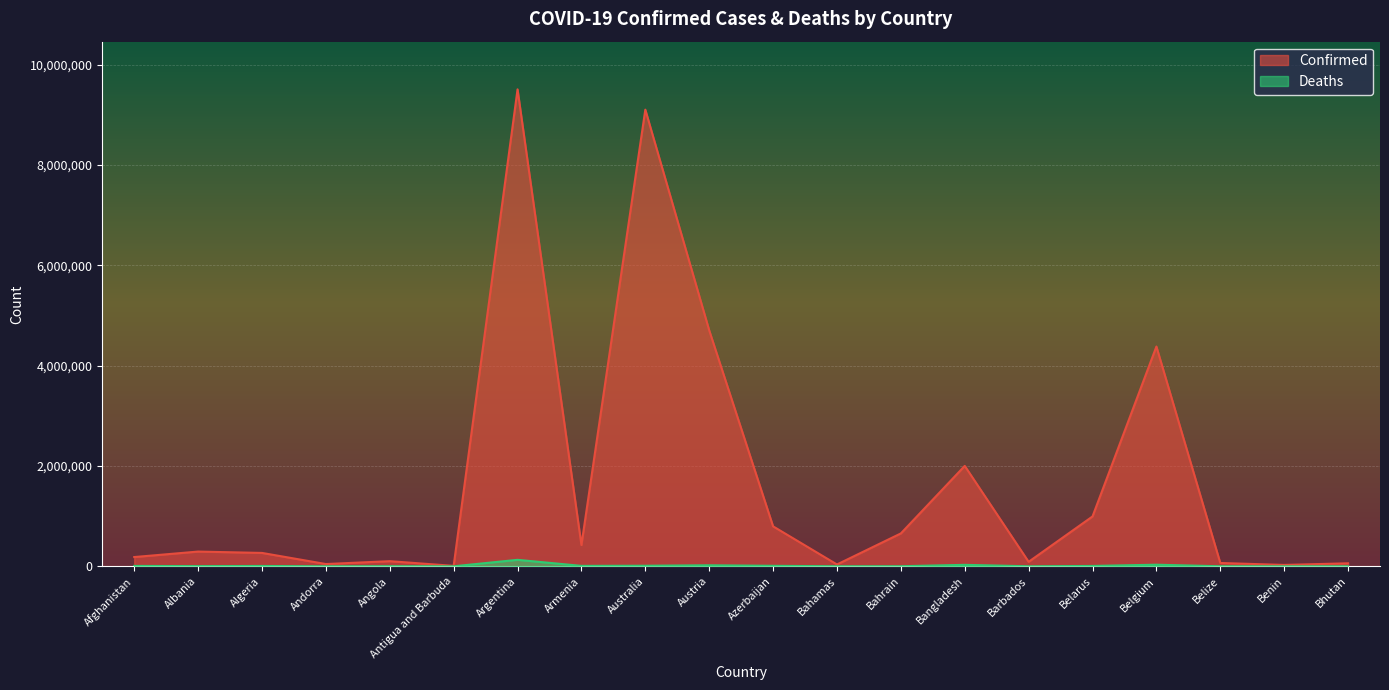

What is the label of the 3rd point from the left?

Algeria